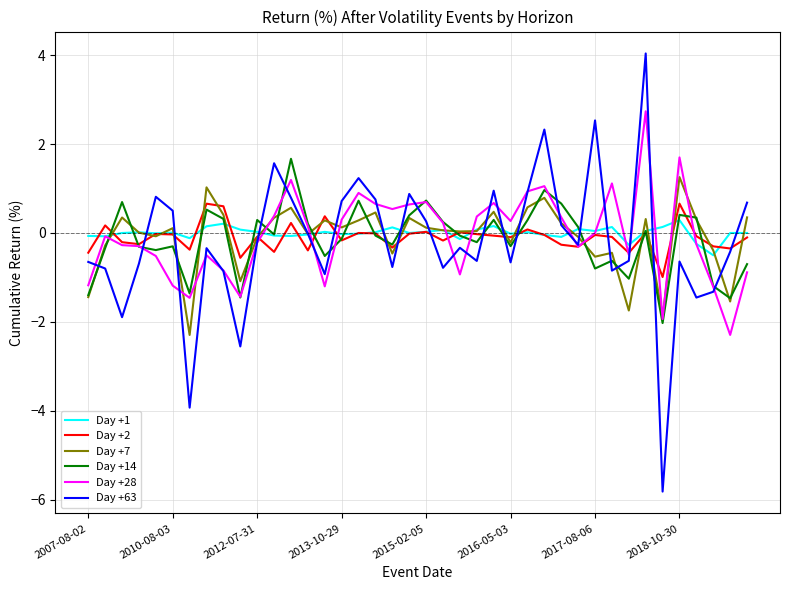

Count the number of categories in the chart.

40